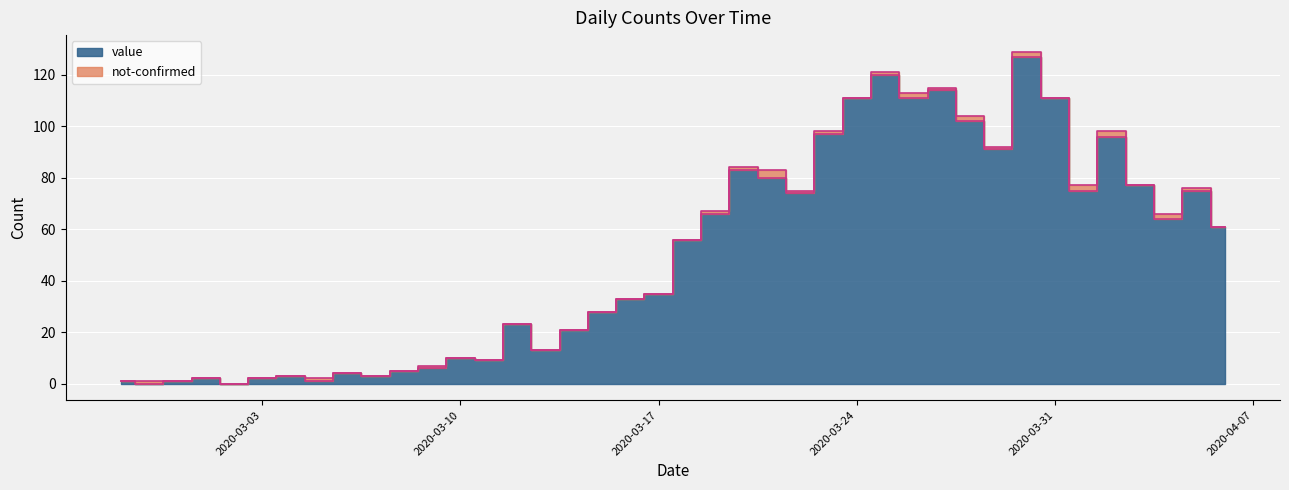

What position from the right is 2020-04-06?

1